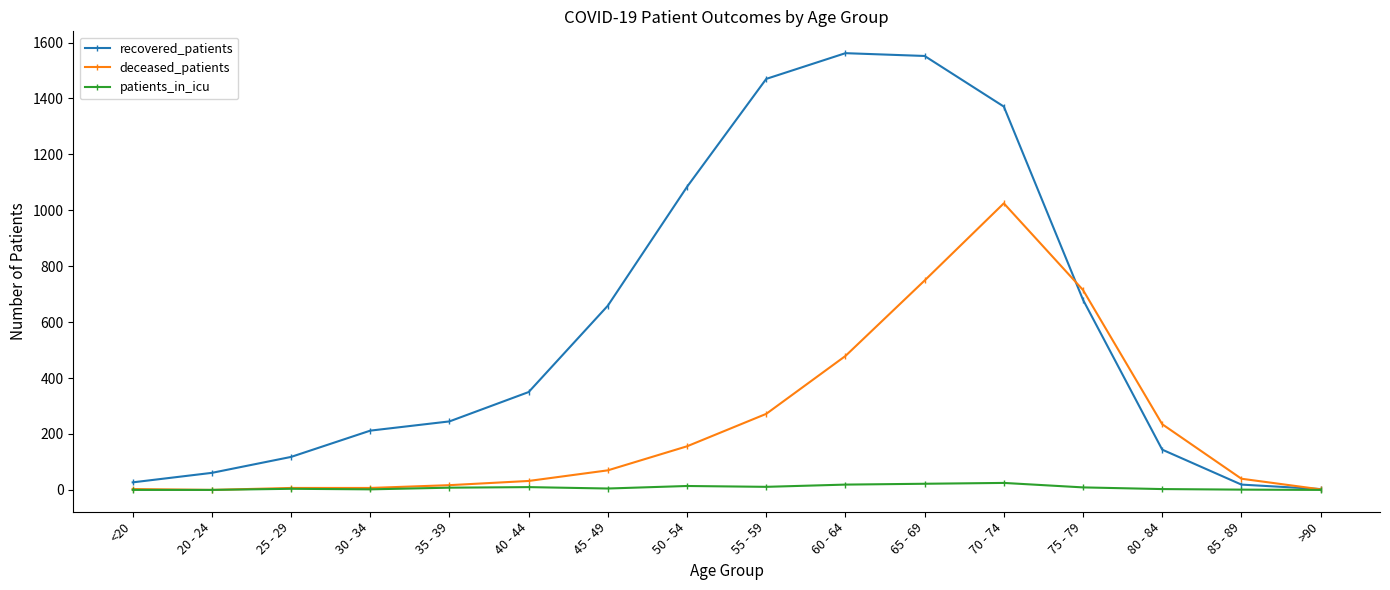

How many data points in deceased_patients are less than 70?

8